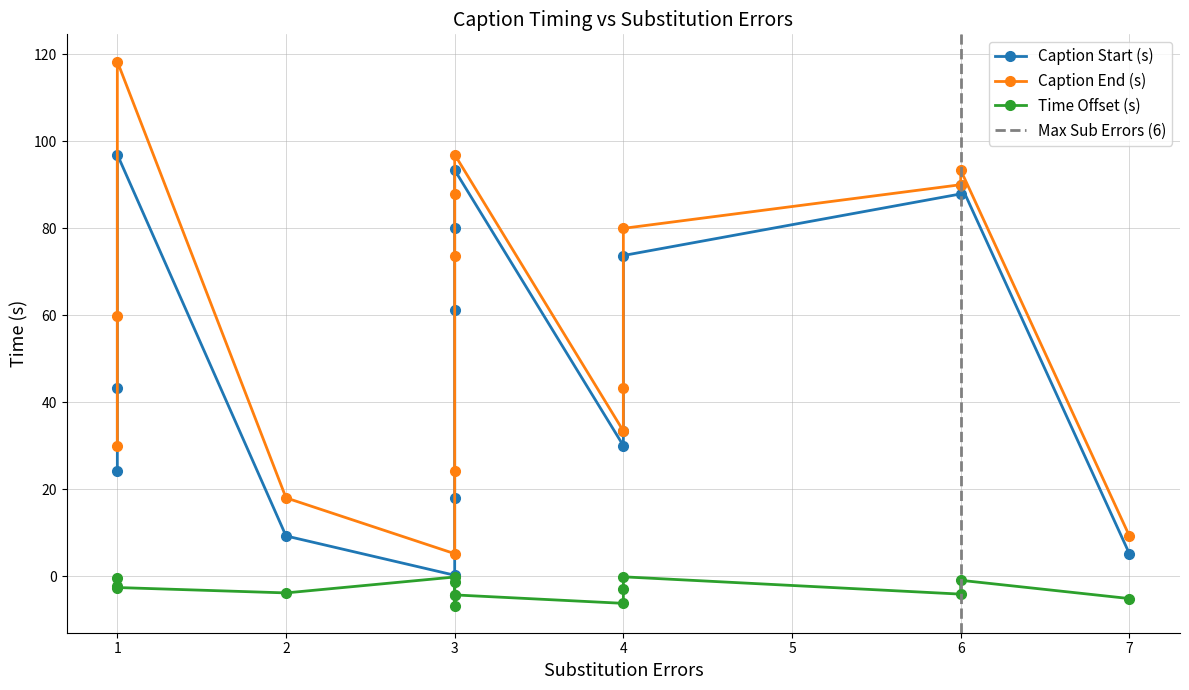

Rank the series by their maximum value, from lowest to highest.

Time Offset (s), Caption Start (s), Caption End (s)